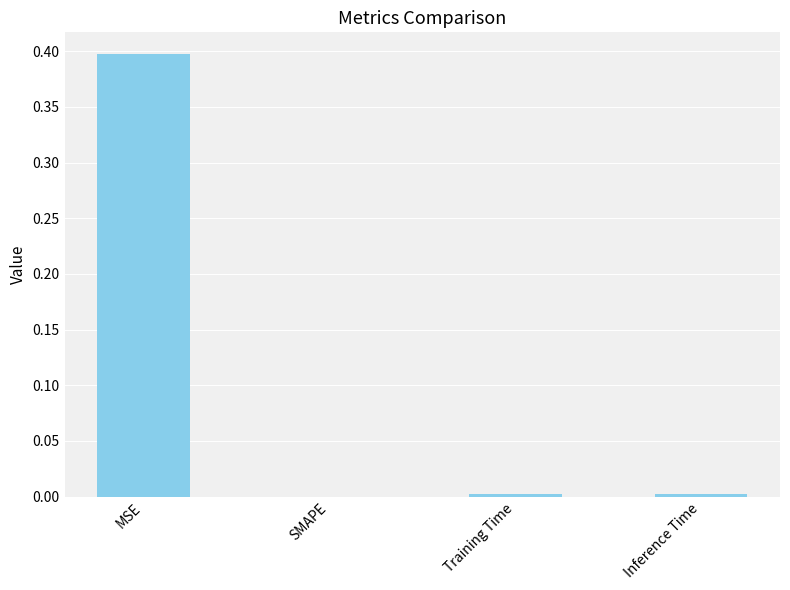

What is the average value?

0.1